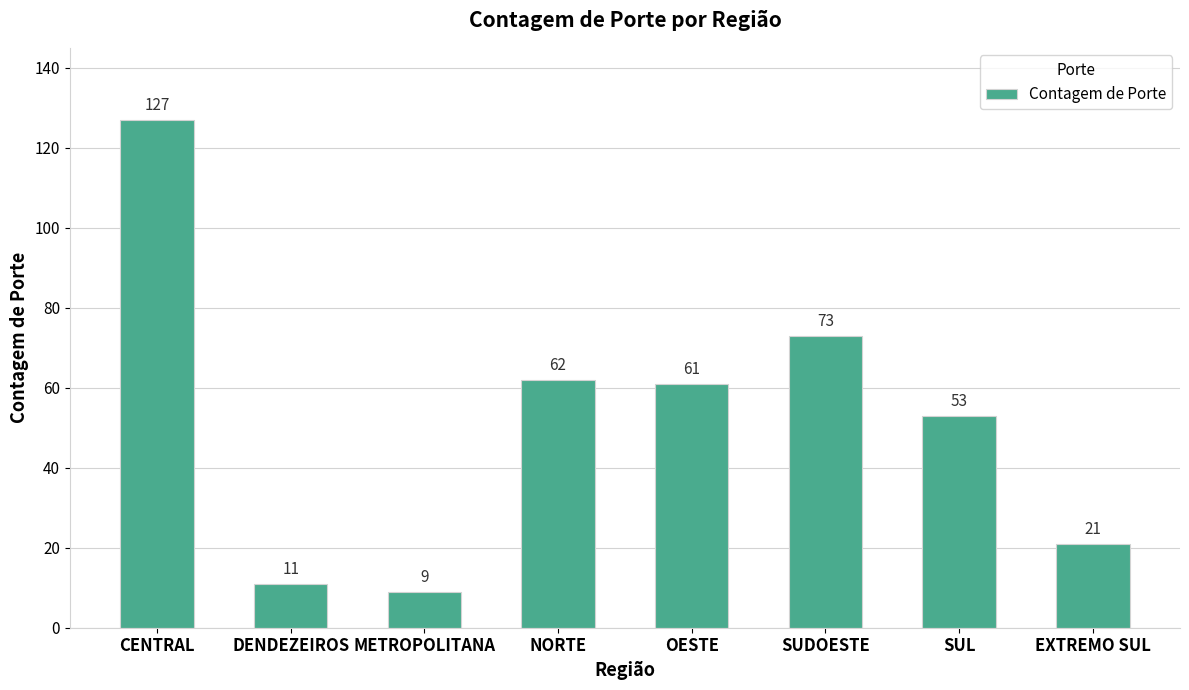

Reading left to right, list all the values displayed in this chart.

127	11	9	62	61	73	53	21